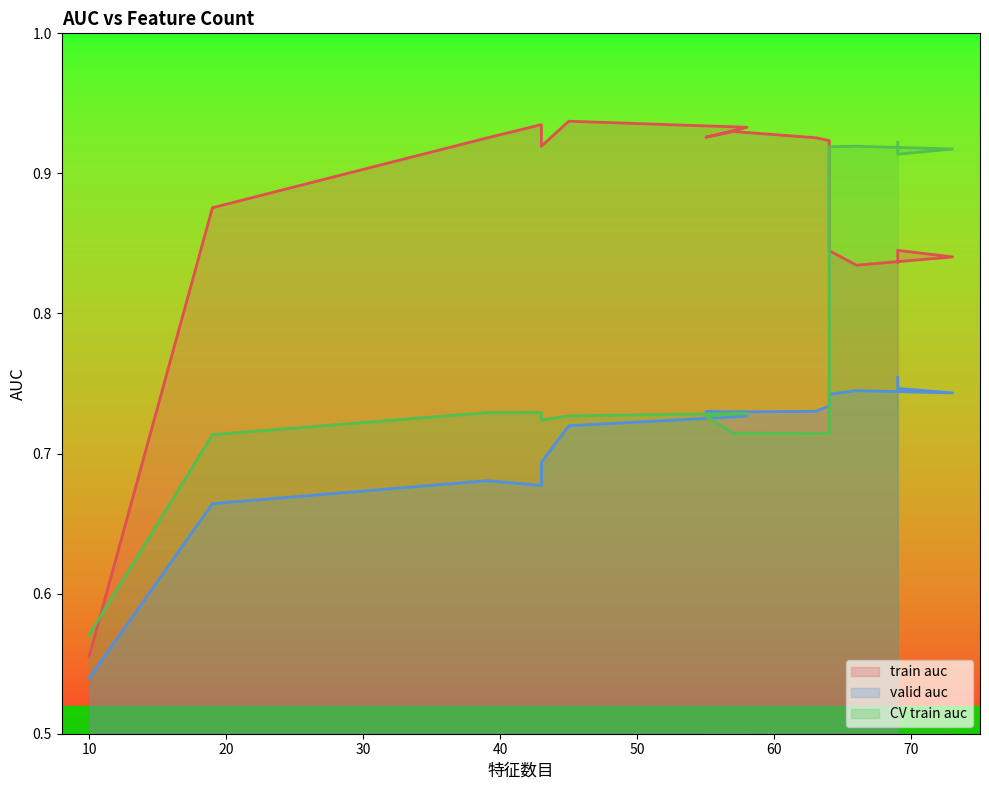

What is the label of the 10th point from the right?

58